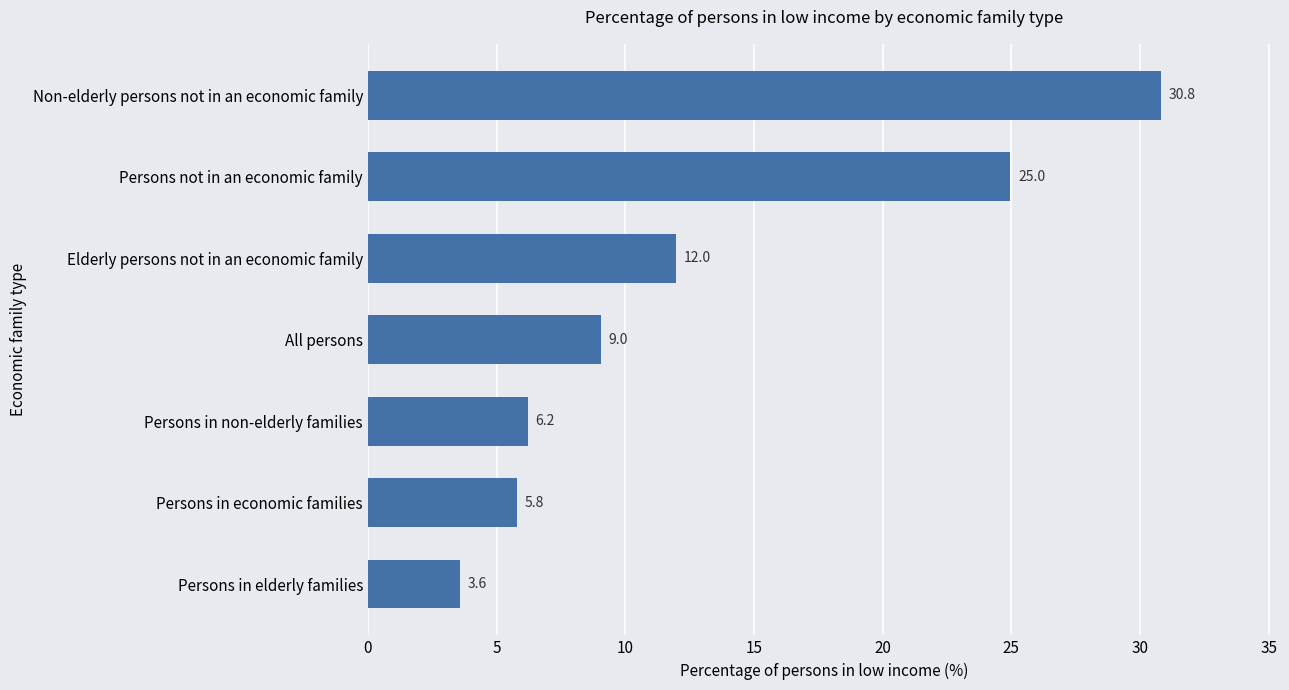

Reading top to bottom, transcribe all the data shown in this chart.

Non-elderly persons not in an economic family=30.8	Persons not in an economic family=25.0	Elderly persons not in an economic family=12.0	All persons=9.0	Persons in non-elderly families=6.2	Persons in economic families=5.8	Persons in elderly families=3.6